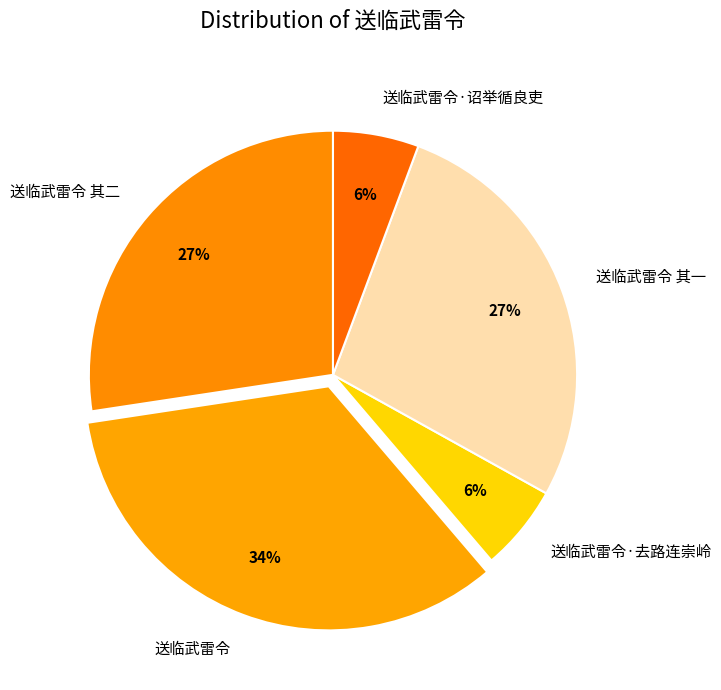

Which slice is the largest?

送临武雷令